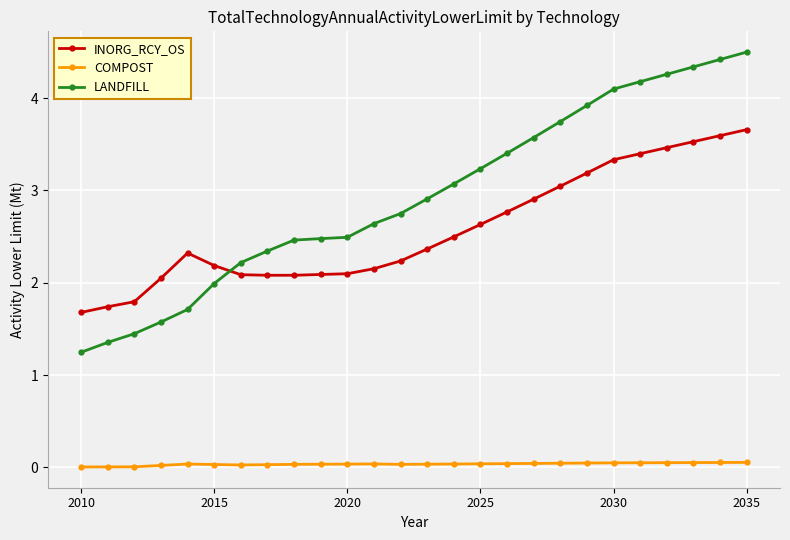

Which series has the largest range (max minus min)?

LANDFILL